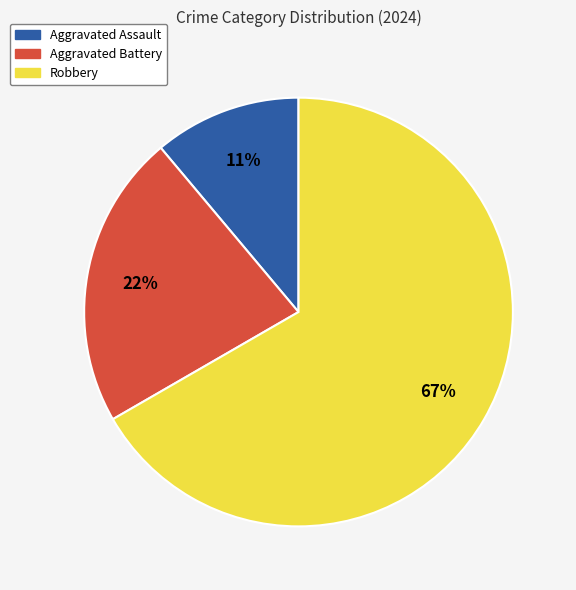

To the nearest percent, what is the combined percentage of Aggravated Battery and Robbery?

89%